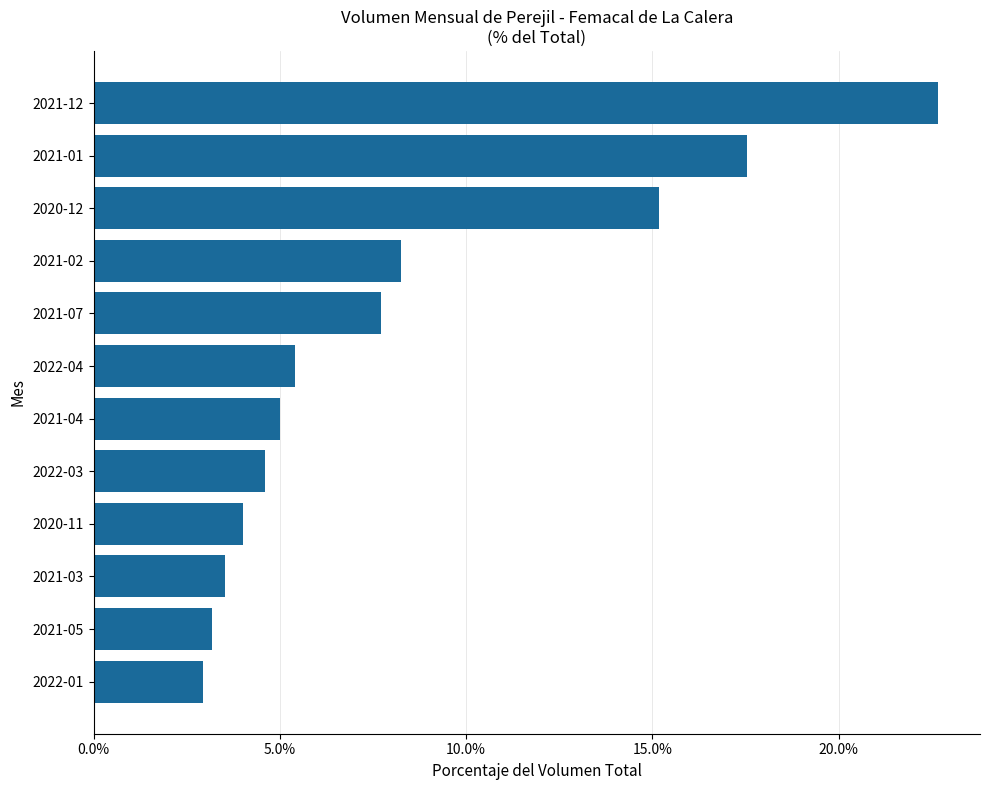

What position from the top is 2021-07?

5